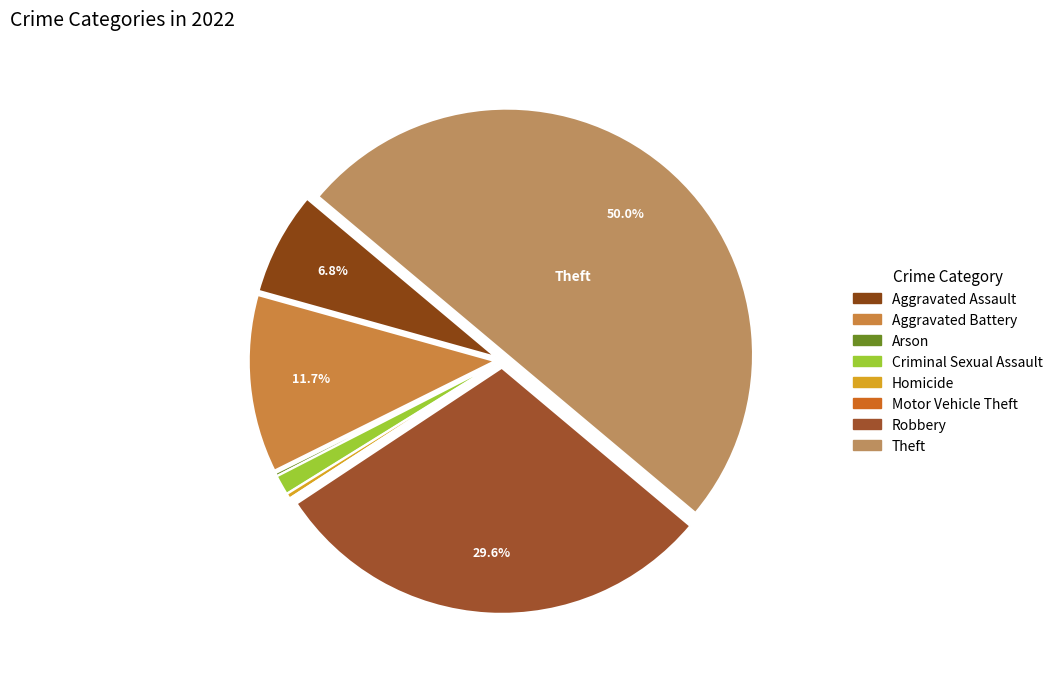

Does any single category account for the majority?

No